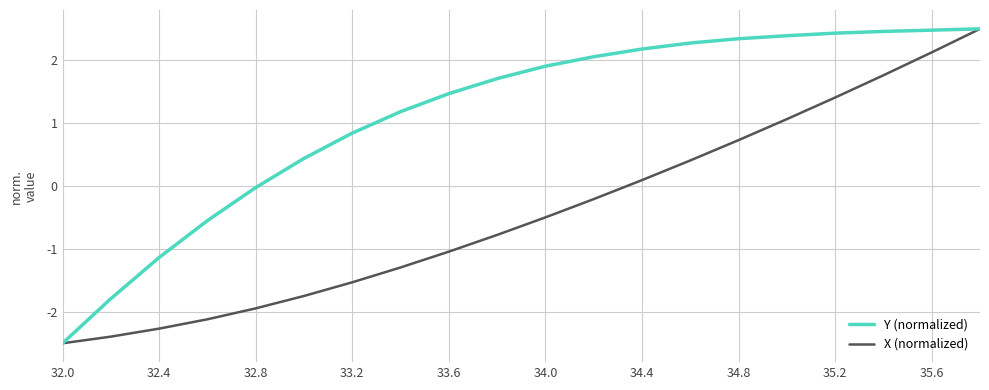

What is the minimum value shown in the chart?

-2.5